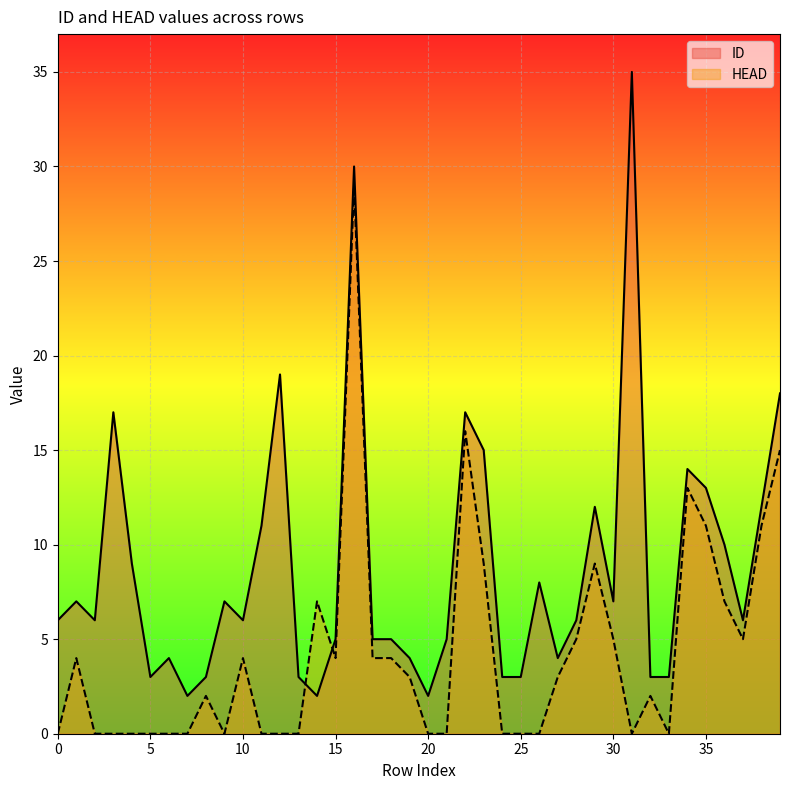

Rank the categories by ID value from highest to lowest.

31, 16, 12, 39, 3, 22, 23, 34, 35, 29, 38, 11, 36, 4, 26, 1, 9, 30, 0, 2, 10, 28, 37, 15, 17, 18, 21, 6, 19, 27, 5, 8, 13, 24, 25, 32, 33, 7, 14, 20